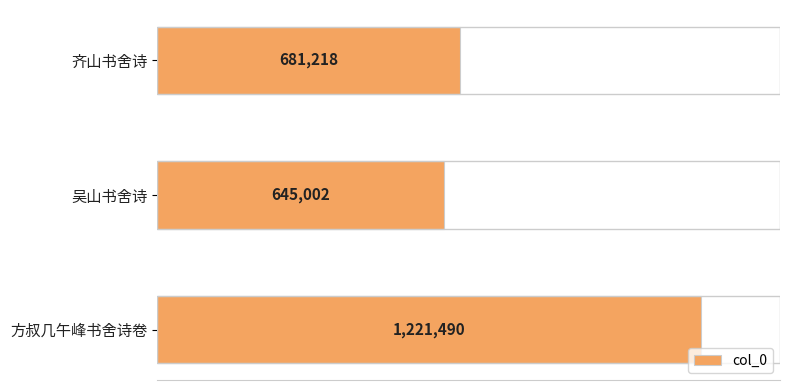

Which category has the lowest value across all series?

吴山书舍诗